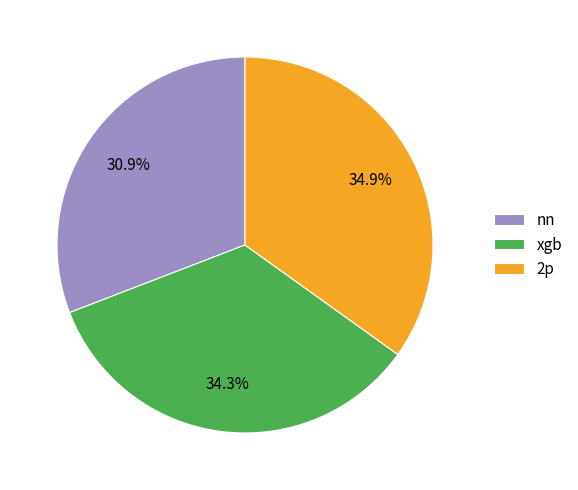

To the nearest percent, what percentage of the pie is nn?

31%